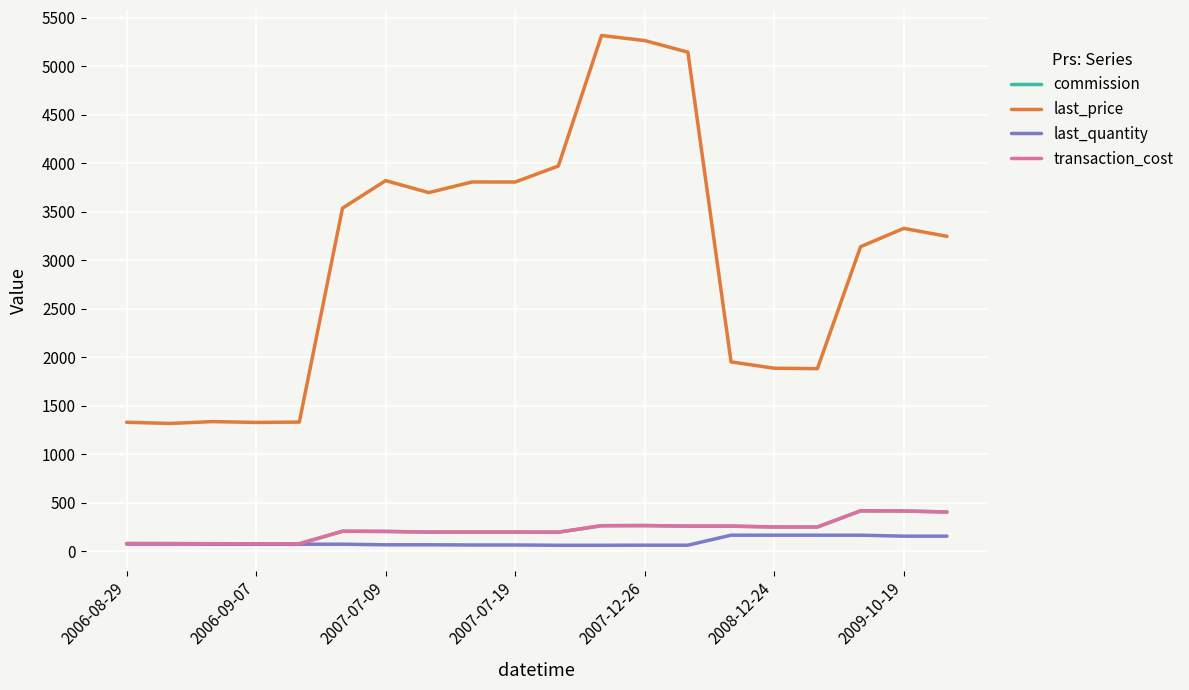

Which series has the widest spread of values?

last_price